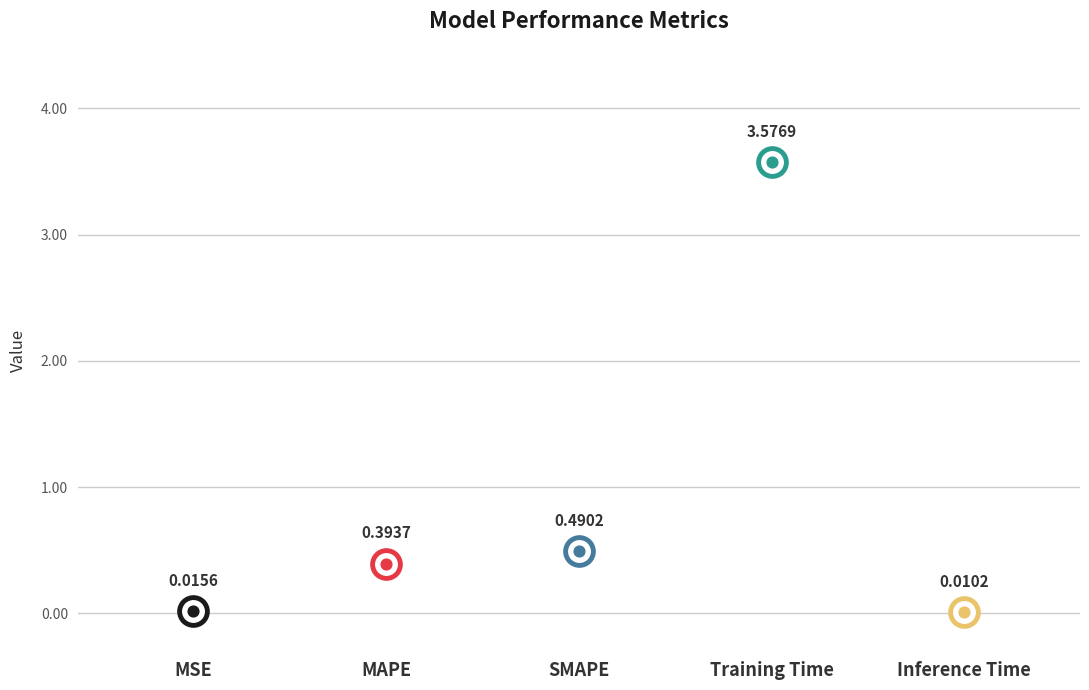

What is the change in value from SMAPE to Training Time?

+3.1